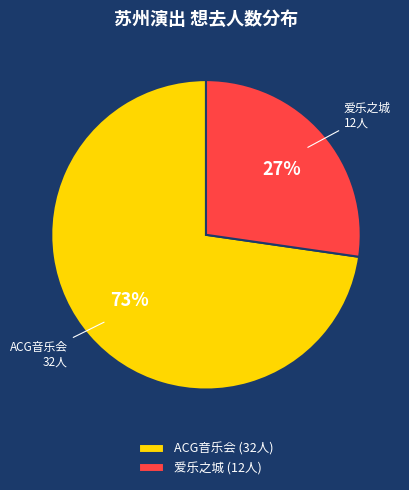

Which slice represents more than half of the pie?

ACG音乐会 (32人)